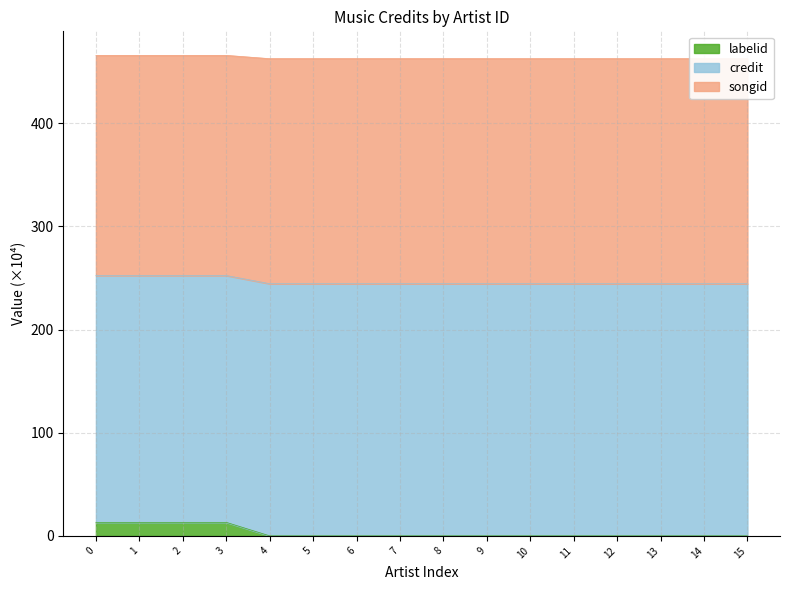

True or false: labelid and songid cross at least once.

False